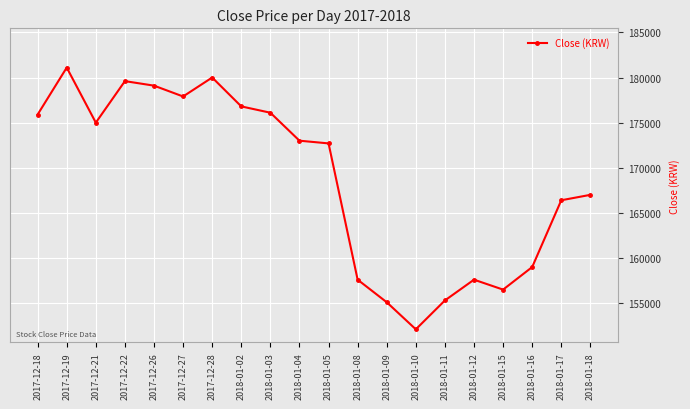

Which has a higher value, 2017-12-27 or 2018-01-16?

2017-12-27